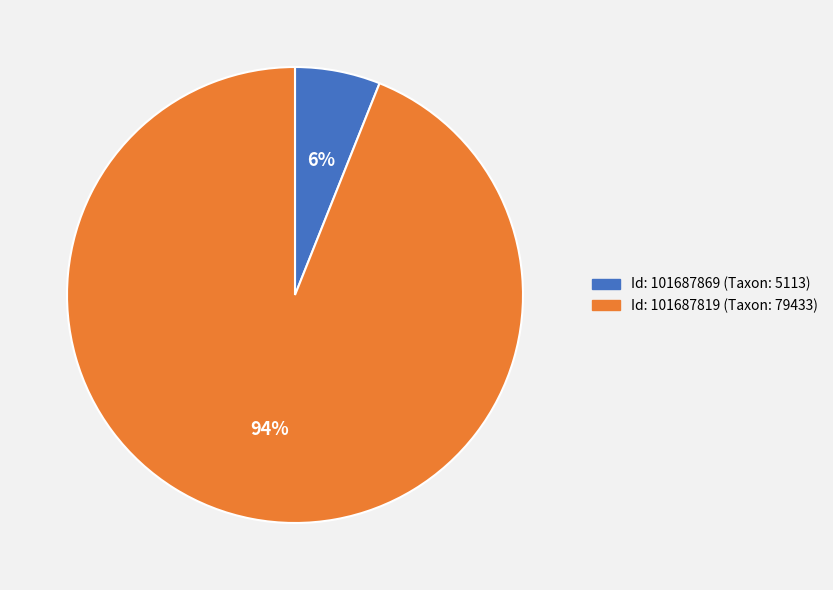

Is there a majority slice in this chart?

Yes